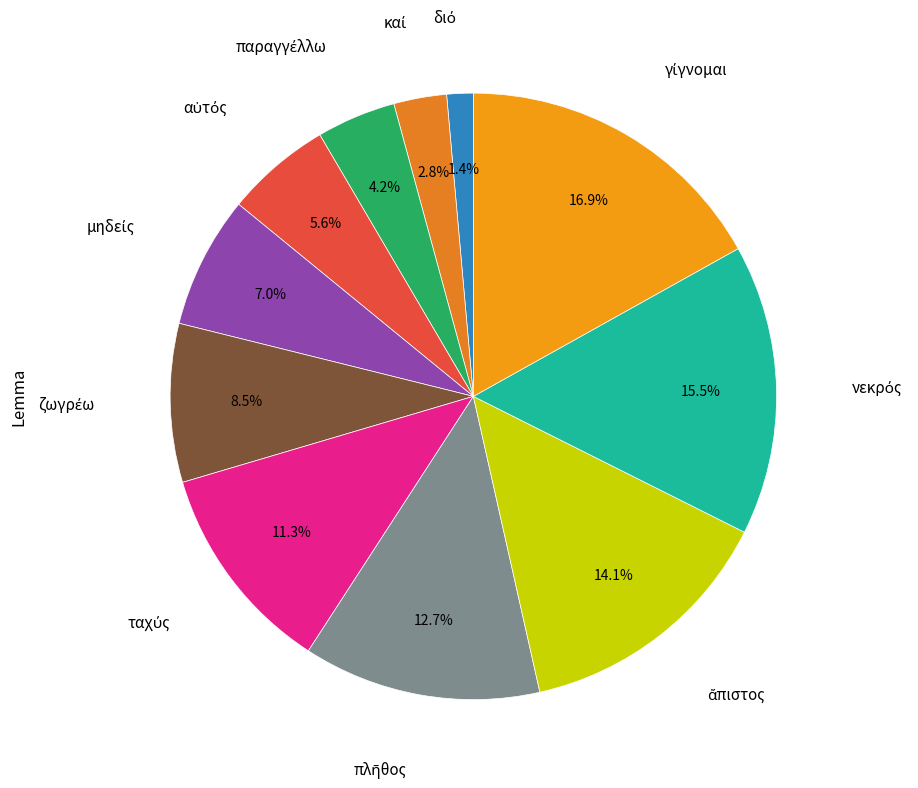

How many slices are in this pie chart?

11